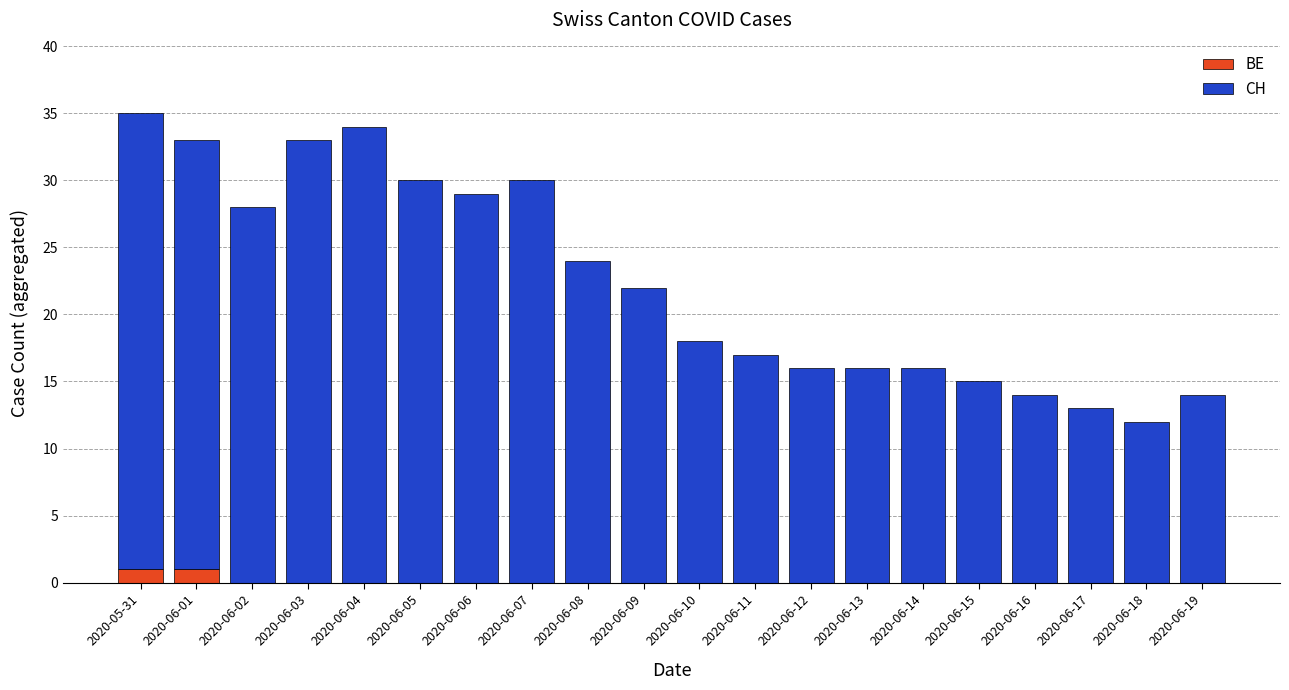

True or false: BE has a value of 0 at 2020-06-19.

True